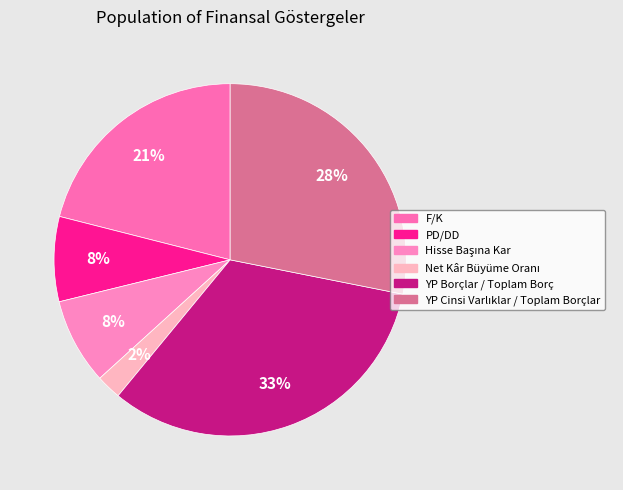

How many segments does this pie chart have?

6